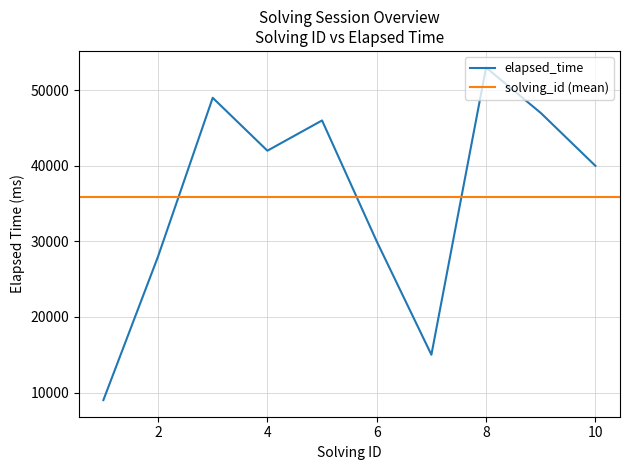

How many data points are less than 42000?

5